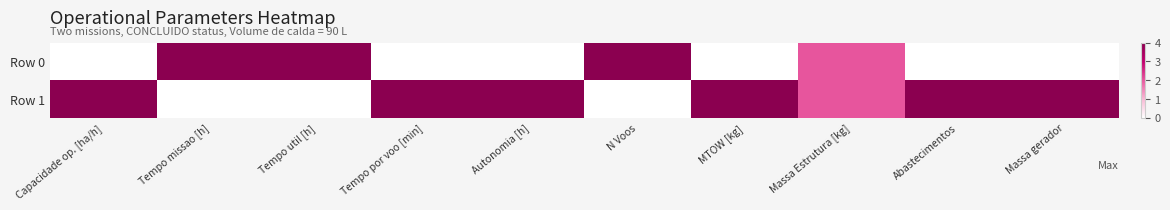

Reading left to right, what are all the values shown in this chart?

Row 0: Capacidade op. [ha/h]=0.0	Tempo missao [h]=1.0	Tempo util [h]=1.0	Tempo por voo [min]=0.0	Autonomia [h]=0.0	N Voos=1.0	MTOW [kg]=0.0	Massa Estrutura [kg]=0.5	Abastecimentos=0.0	Massa gerador=0.0
Row 1: Capacidade op. [ha/h]=1.0	Tempo missao [h]=0.0	Tempo util [h]=0.0	Tempo por voo [min]=1.0	Autonomia [h]=1.0	N Voos=0.0	MTOW [kg]=1.0	Massa Estrutura [kg]=0.5	Abastecimentos=1.0	Massa gerador=1.0